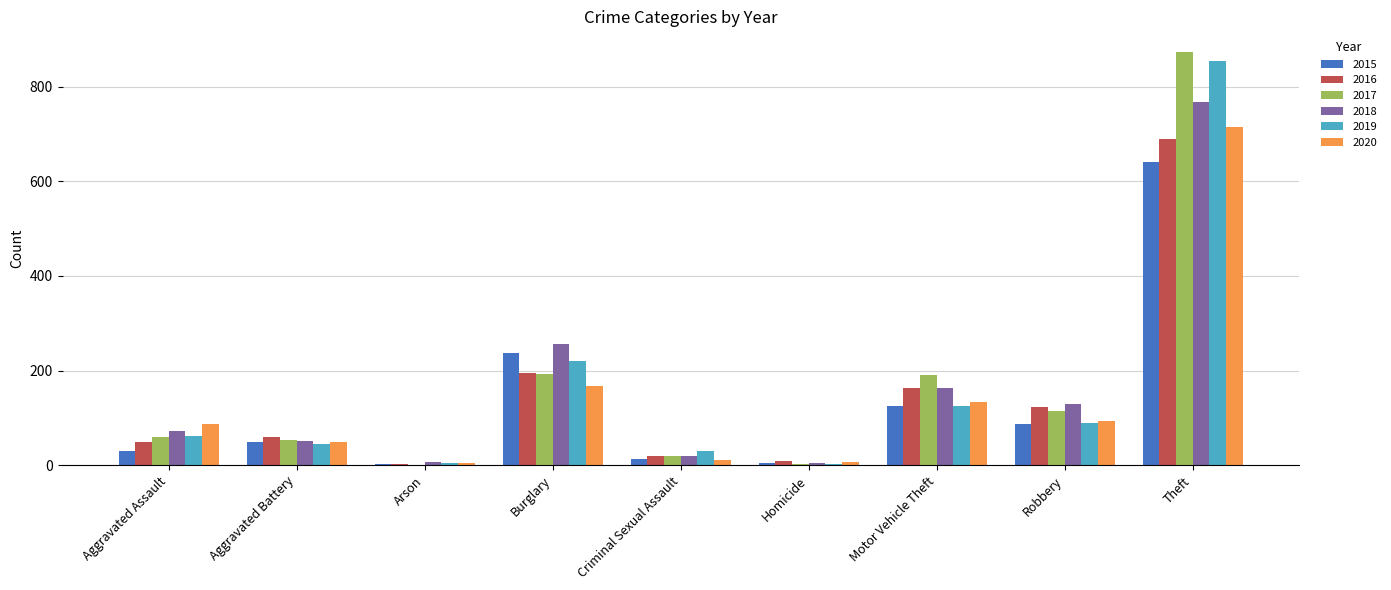

Which series changed the most between Aggravated Battery and Burglary?

2018